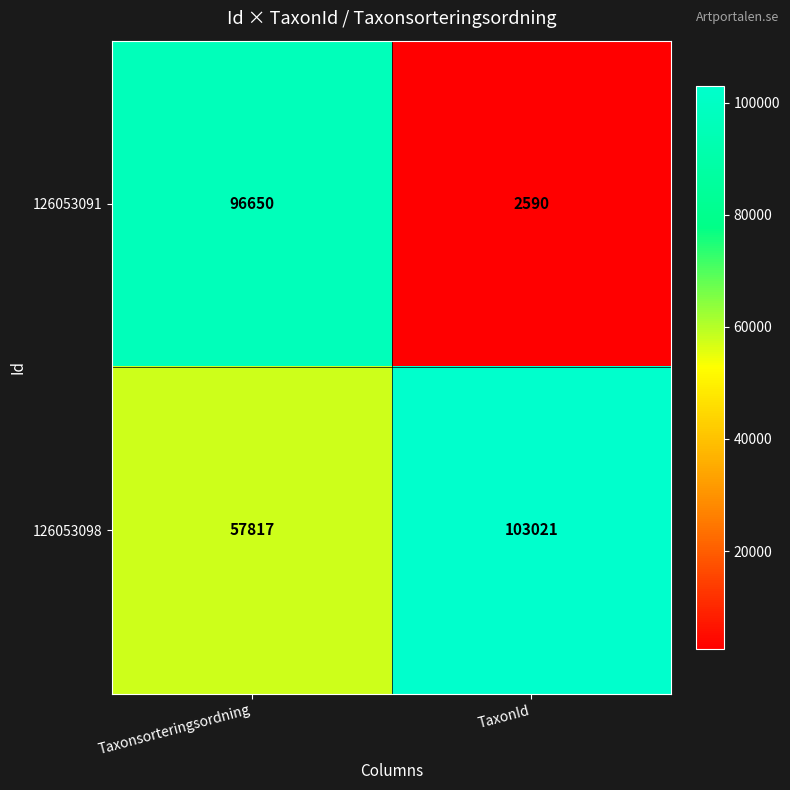

What is the difference between the 126053098 values at TaxonId and Taxonsorteringsordning?

45204